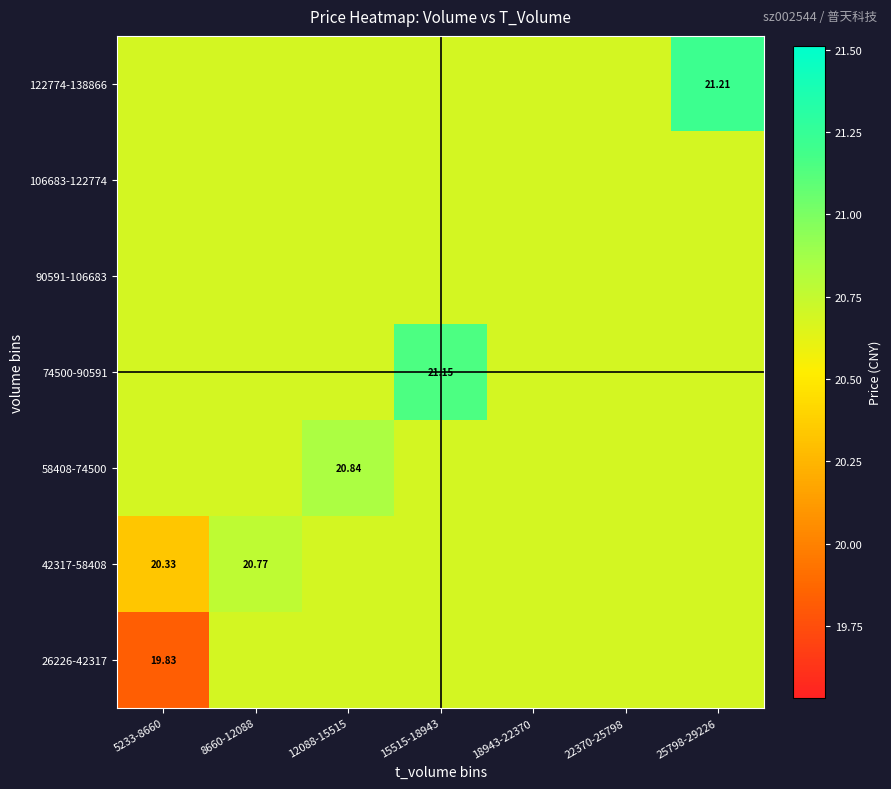

At which label is 58408-74500 closest to 20?

5233-8660